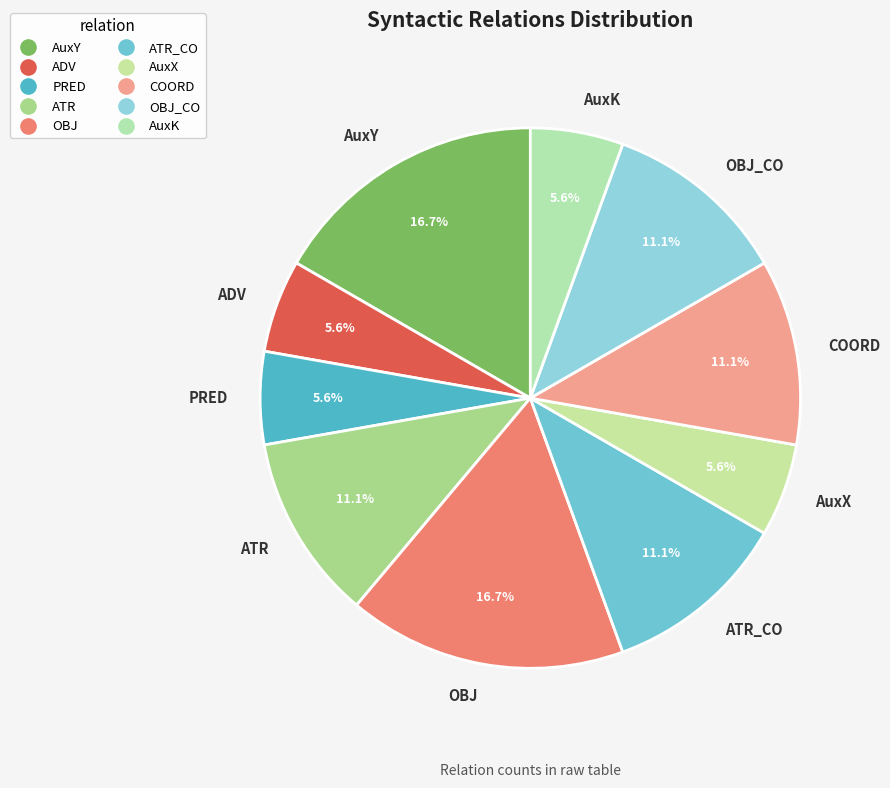

Approximately how many times larger is the value at AuxX compared to ADV?

1.0